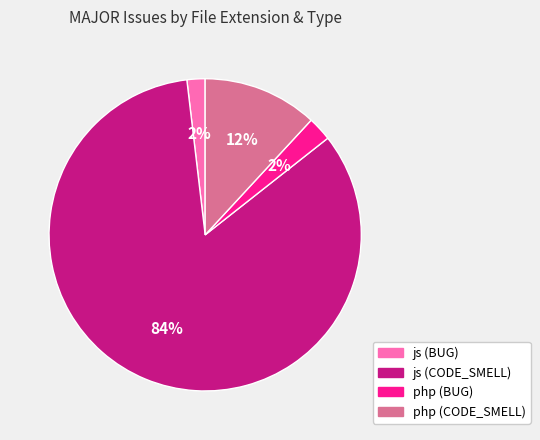

Is it true that js (BUG) is 2% of the pie?

True